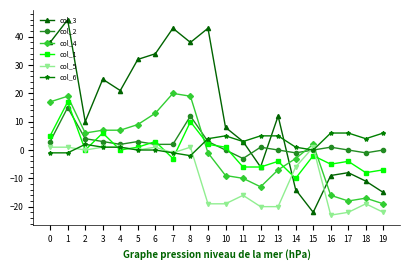

Which series has the largest range (max minus min)?

col_3